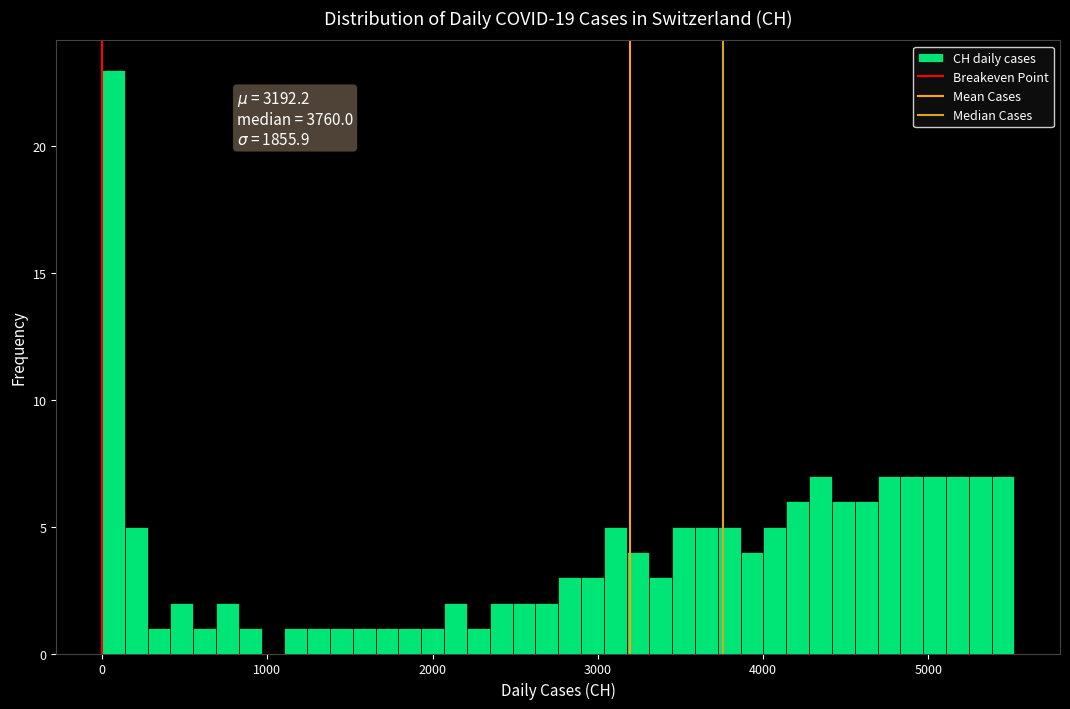

Around what value on the x-axis is the tallest bar? Give the approximate position of its centre, as read against the axis.

100